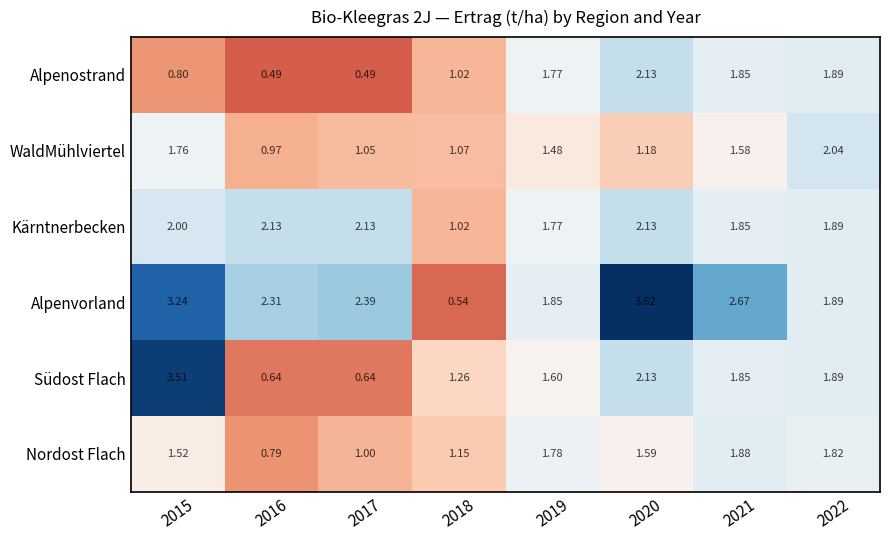

At 2017, list the series in order from smallest to largest.

Alpenostrand, Südost Flach, Nordost Flach, WaldMühlviertel, Kärntnerbecken, Alpenvorland